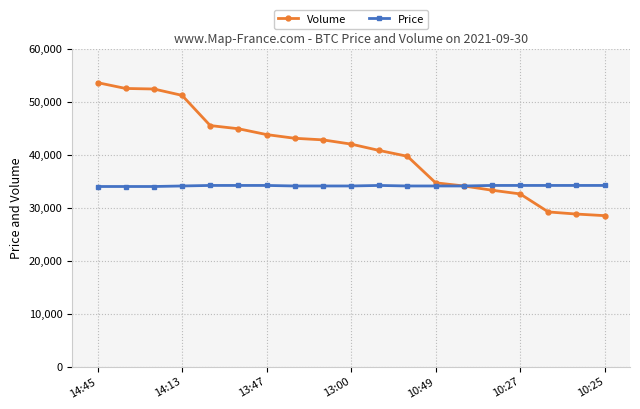

What is the value of the Volume point at the 3rd from the left?

52400